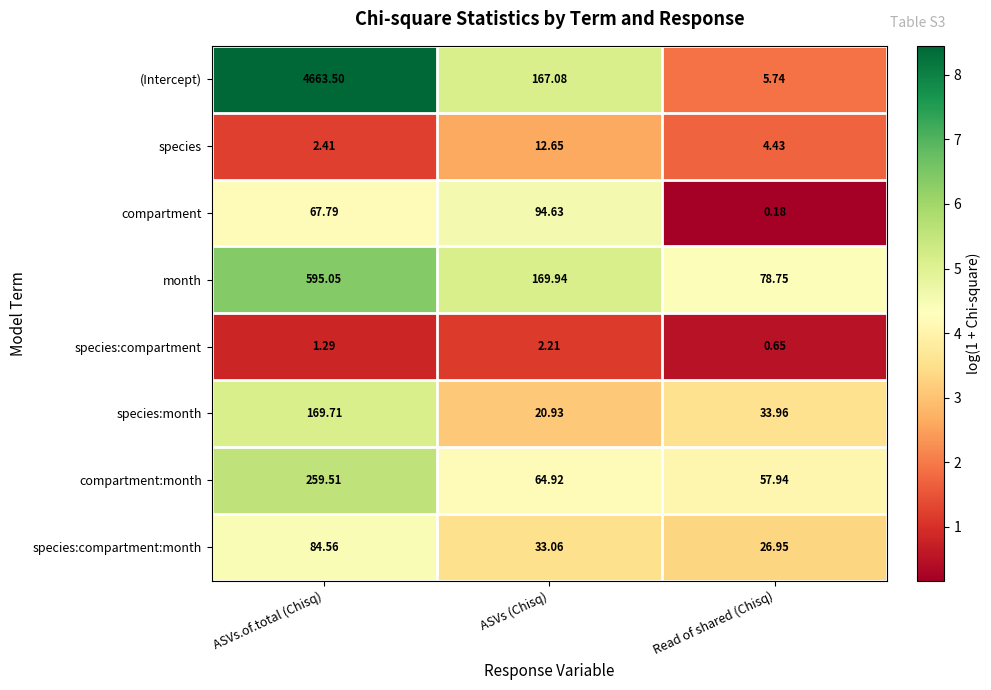

What is the total value across all series at ASVs (Chisq)?

565.4